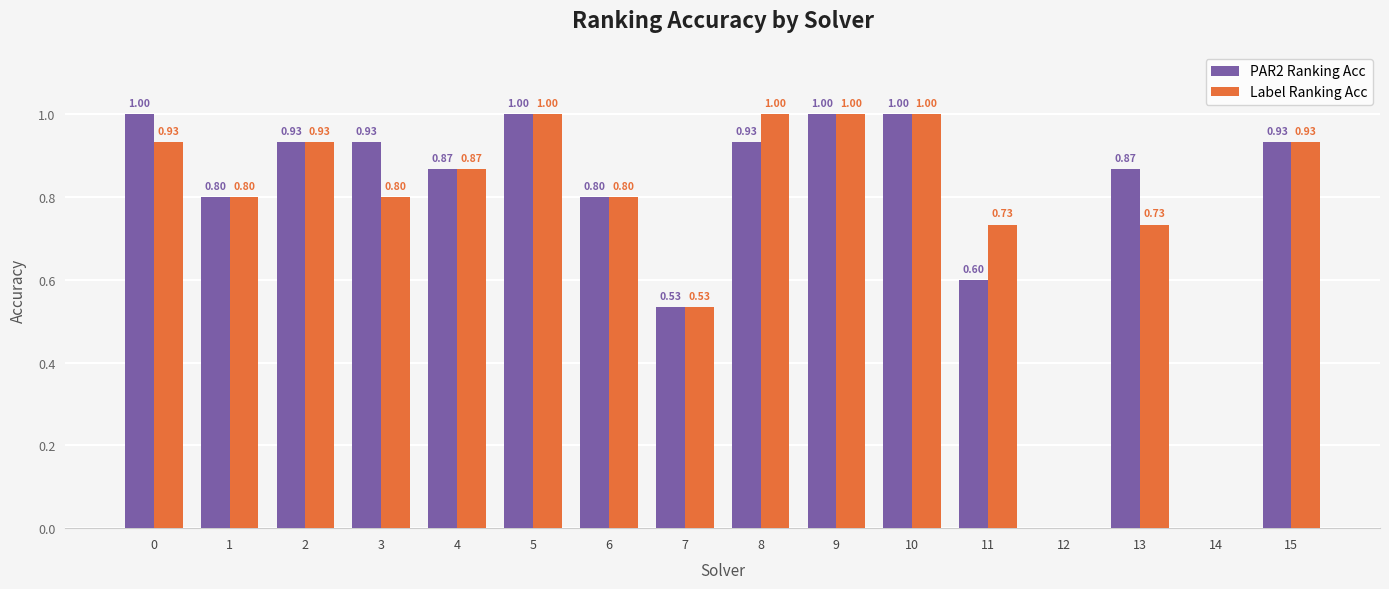

What is the sum of the Label Ranking Acc values at 9 and 8?

2.0